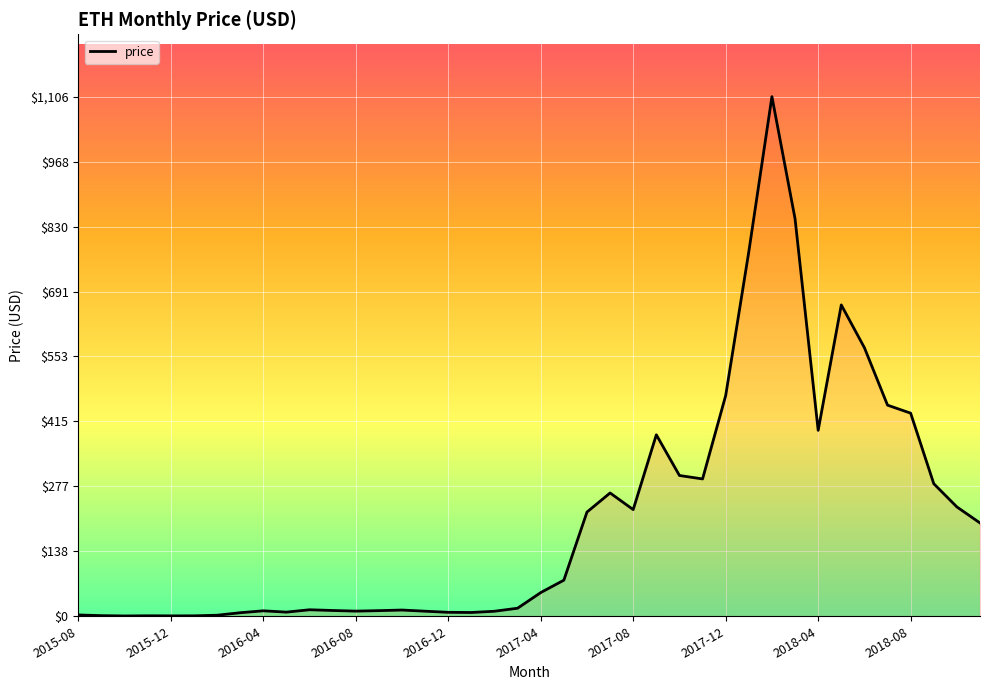

What is the maximum value shown in the chart?

1106.1